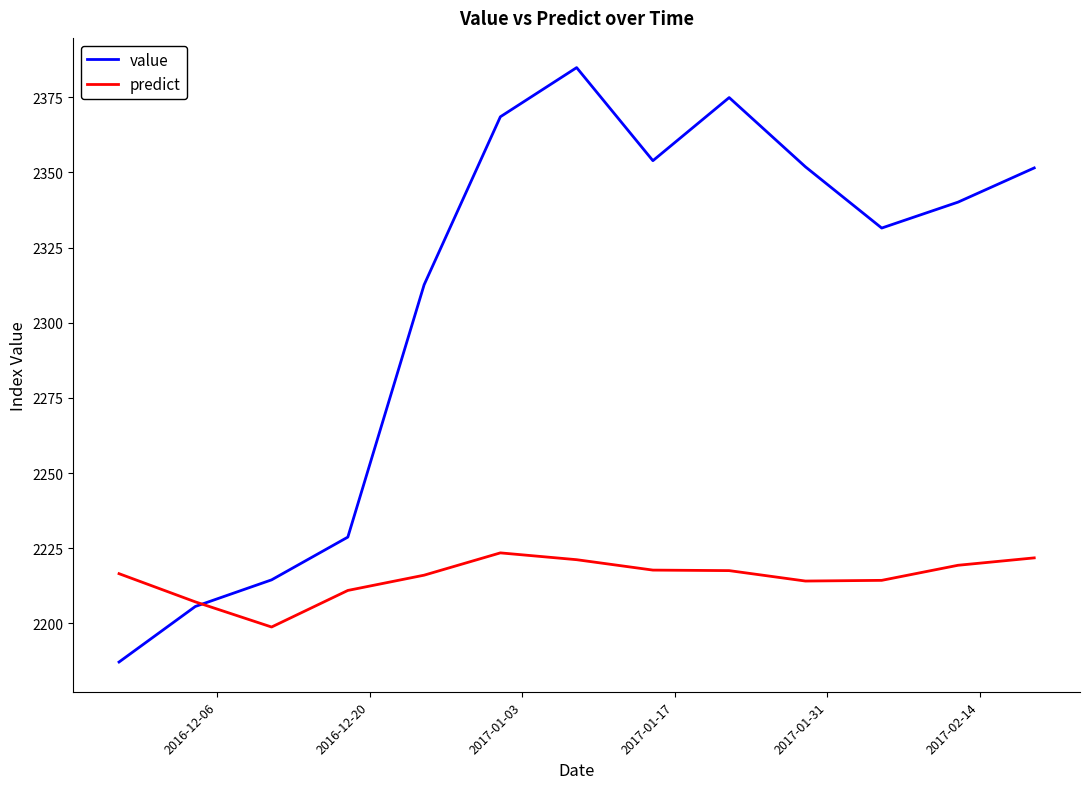

What is the maximum value shown in the chart?

2384.8